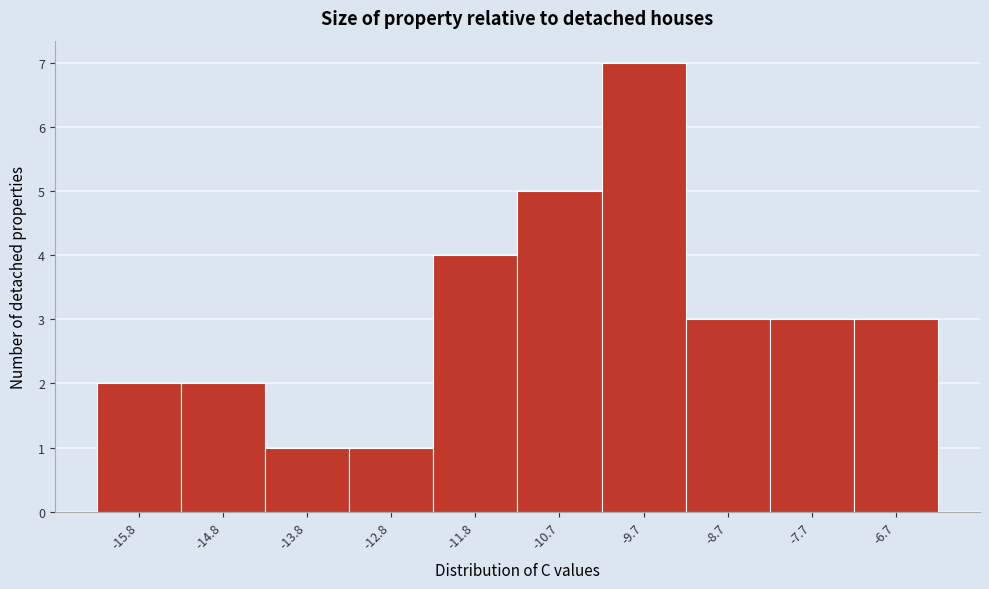

How tall is the bar that spans -8.2 to -7.2 on the x-axis? Neither the bar edges nor the heights are printed on the chart, so give them approximately, as read against the axes.

3